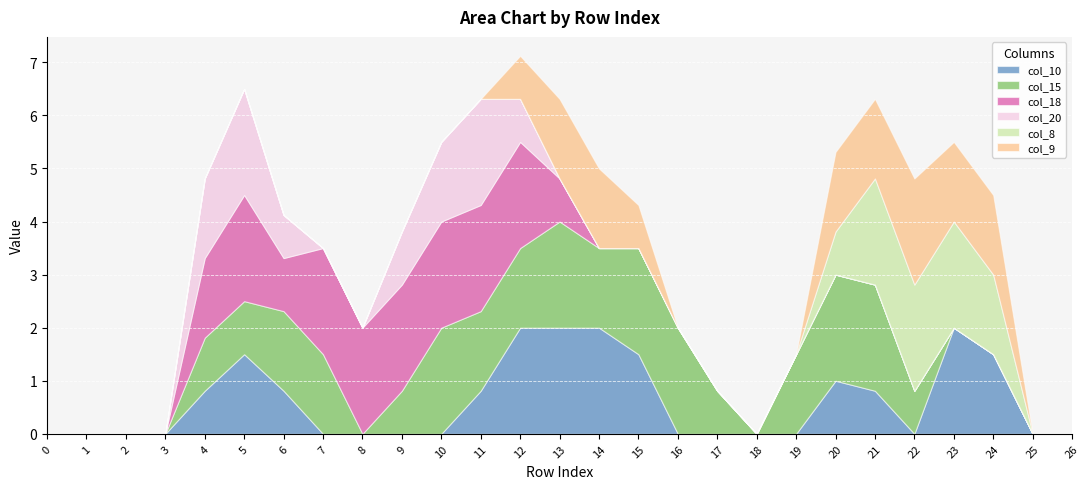

How many interior local valleys does the col_10 series have?

1